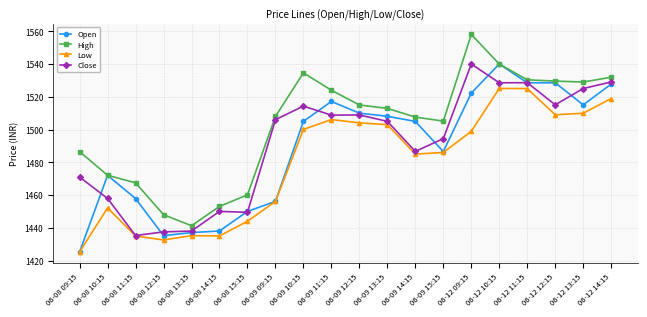

At which category does the chart reach its minimum across all series?

06-08 09:15